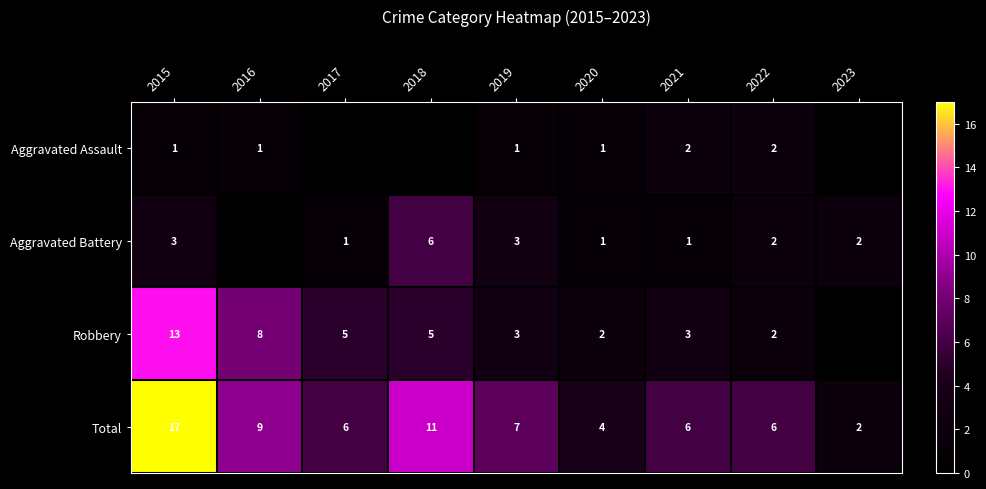

What is the minimum value shown in the chart?

1.0